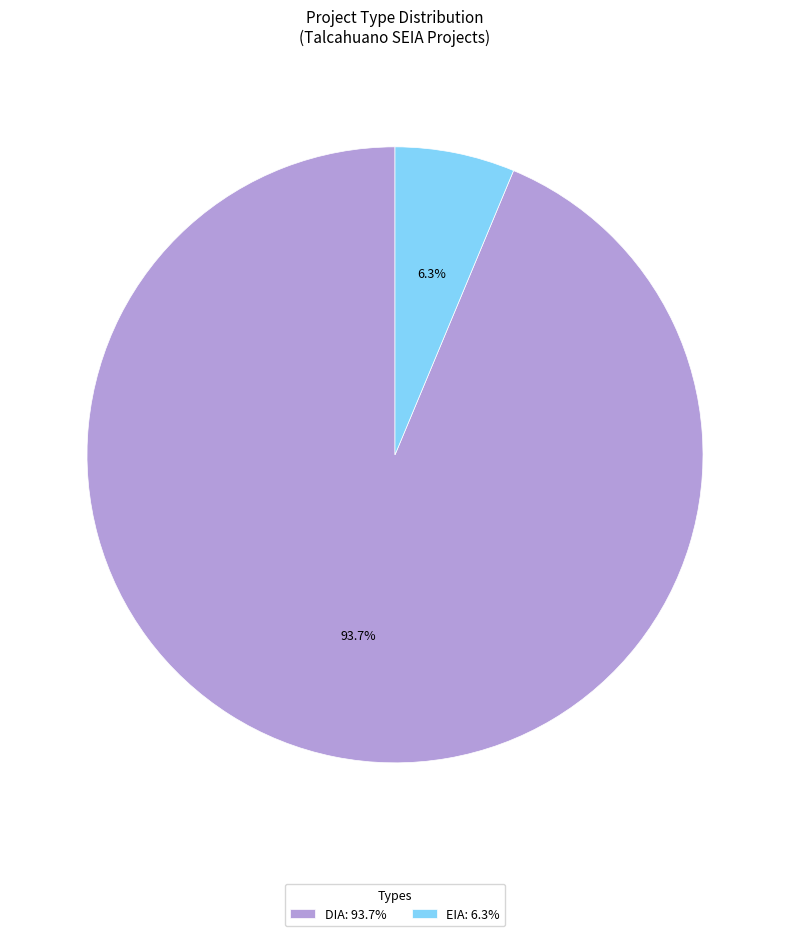

Count the number of slices in the pie.

2